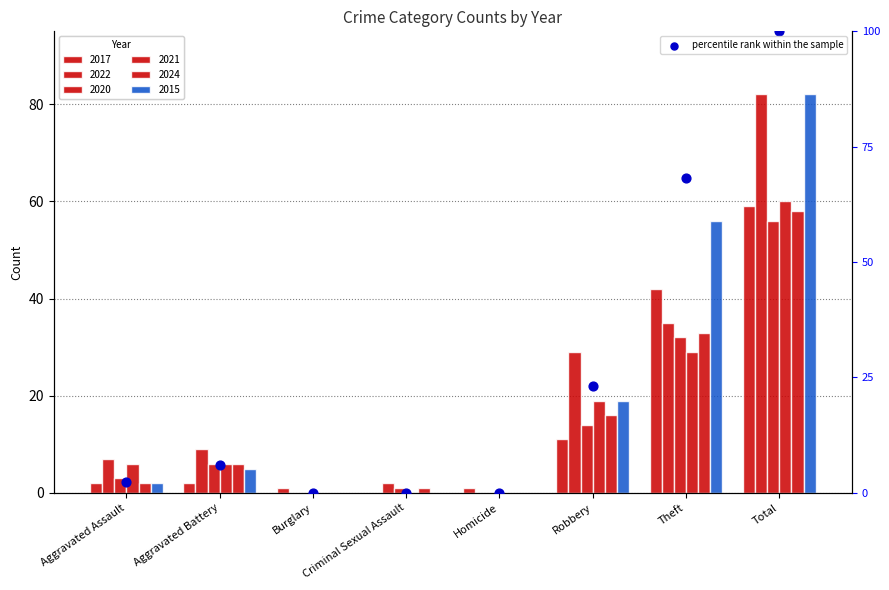

Between Aggravated Assault and Theft, which is larger?

Theft